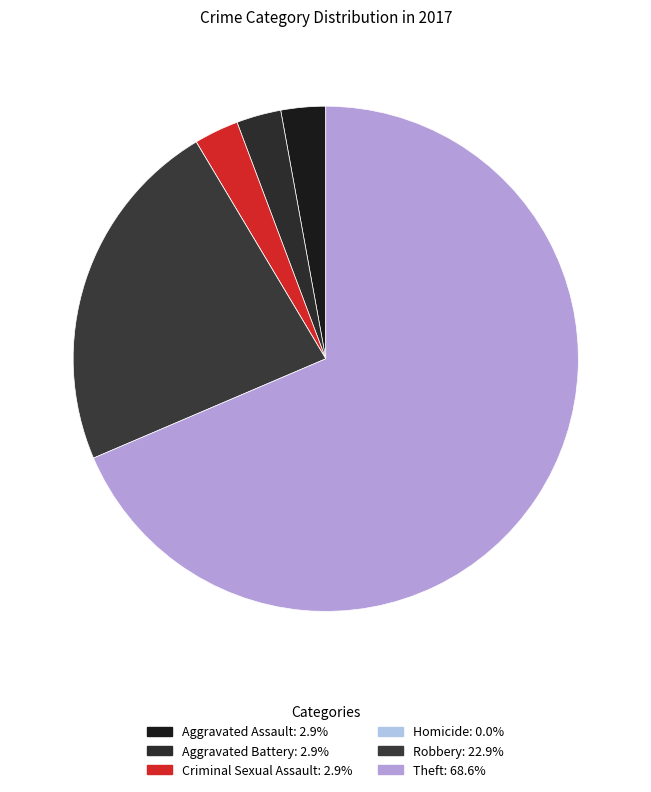

Is it true that Homicide is 0% of the pie?

True